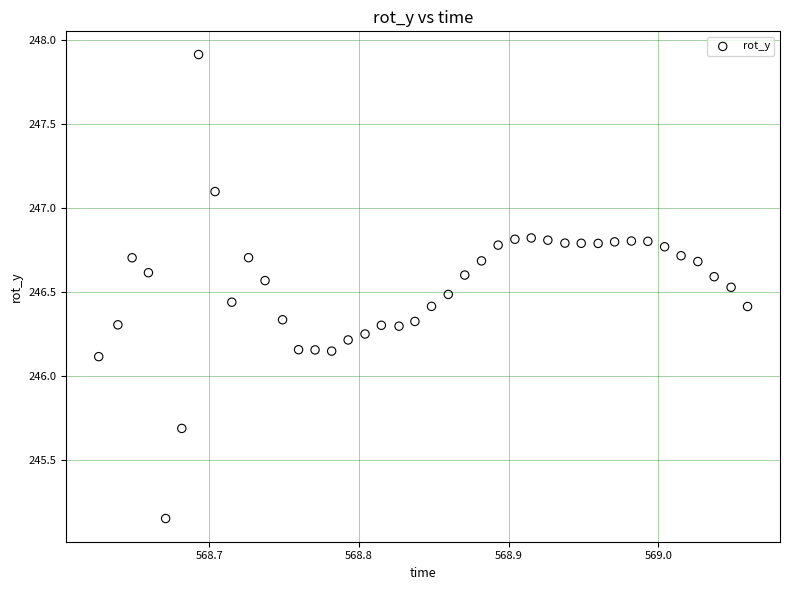

What is the range of Y values (max minus min)?

2.8